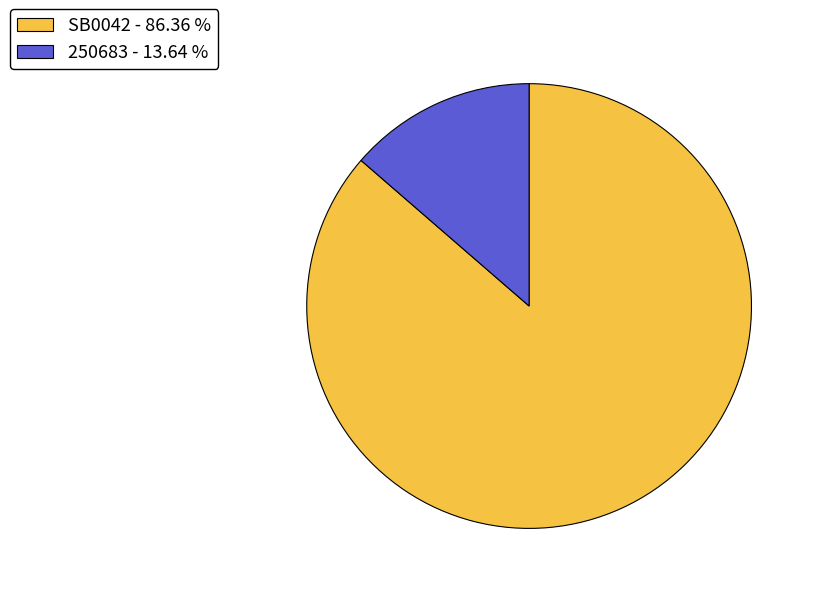

What is the largest slice in the pie chart?

SB0042